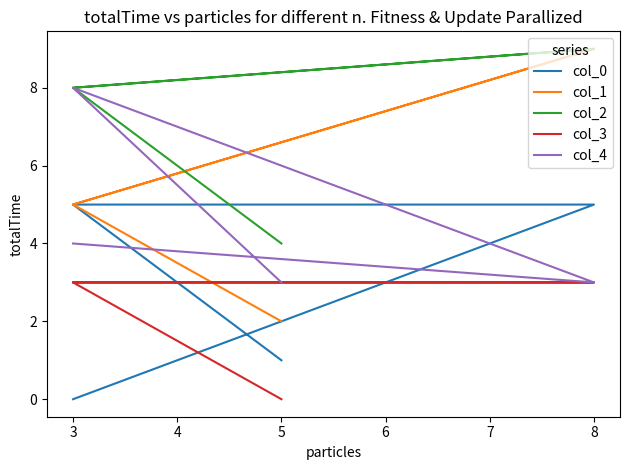

What is the difference between the maximum and second lowest values in the col_0 series?

4